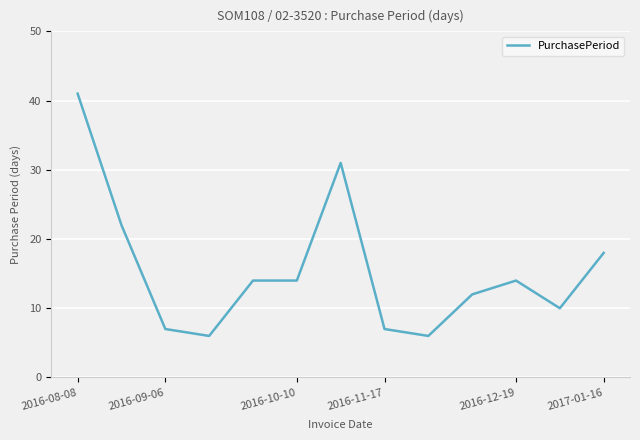

What is the difference between the maximum and minimum values?

35